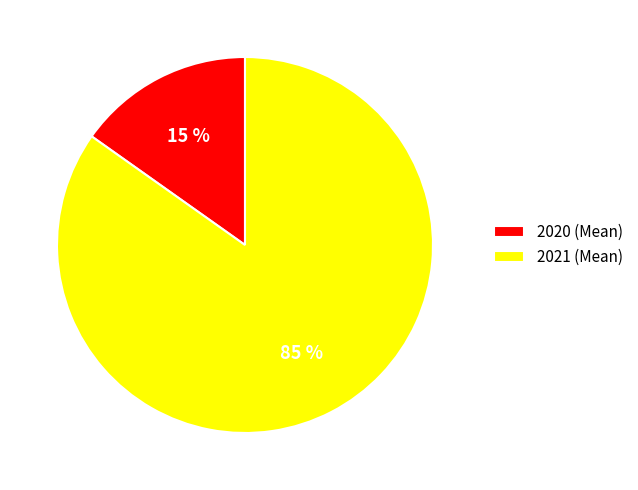

To the nearest percent, what is the combined percentage of 2020 and 2021?

100%